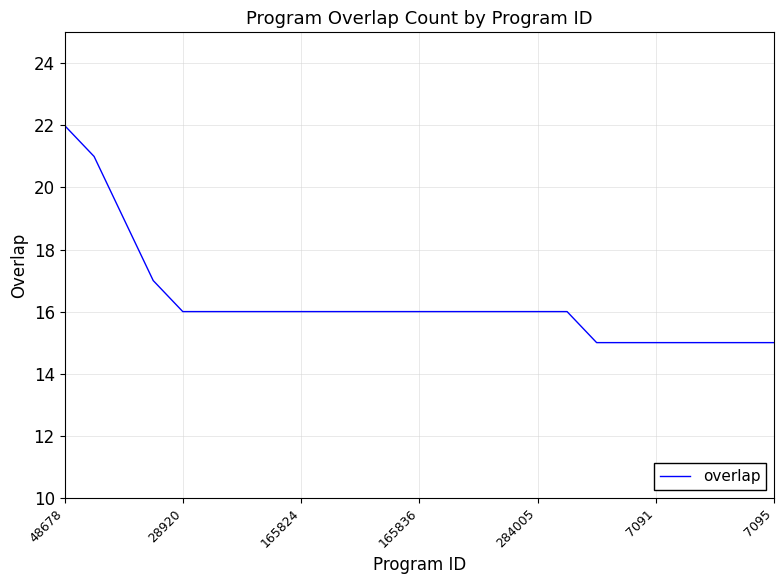

What is the minimum value shown in the chart?

15